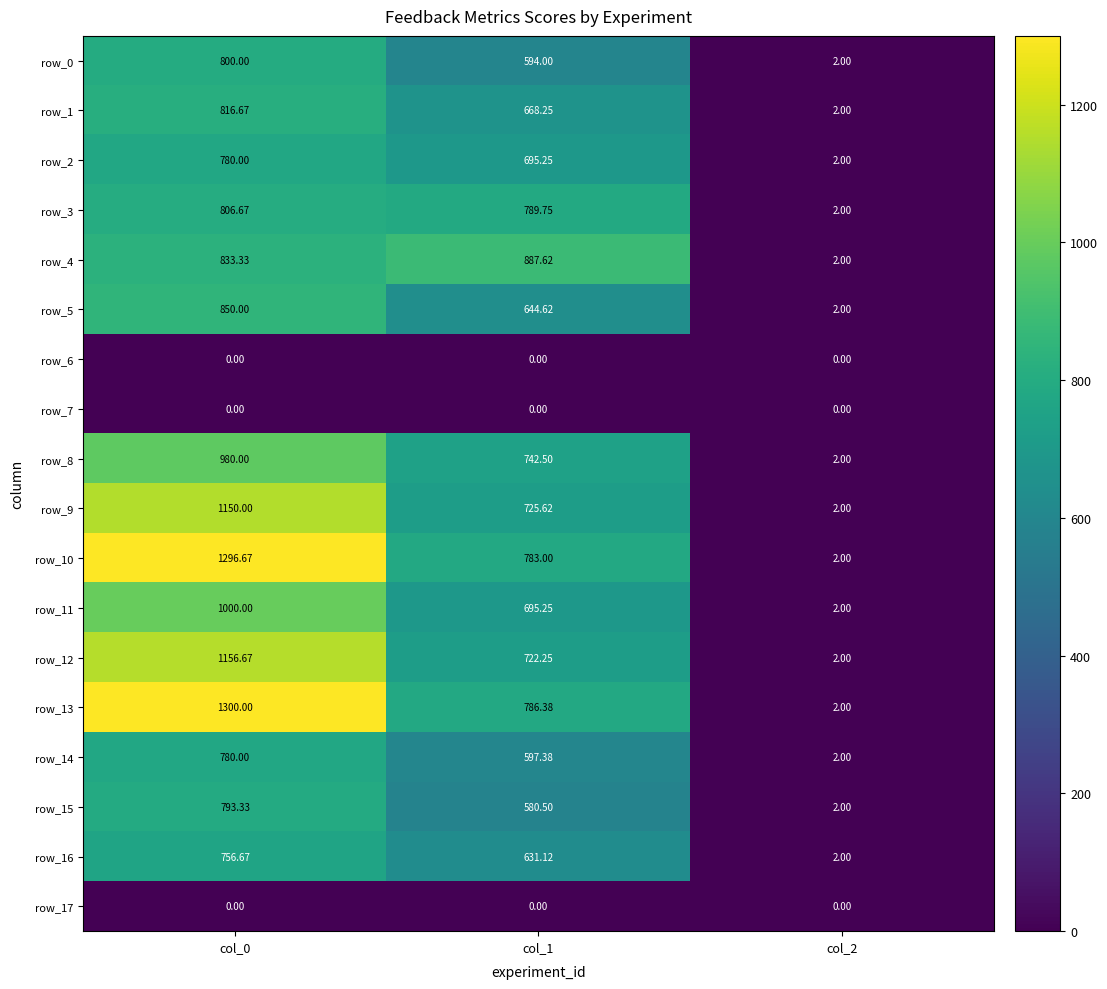

At which category is the sum across all series the highest?

col_0